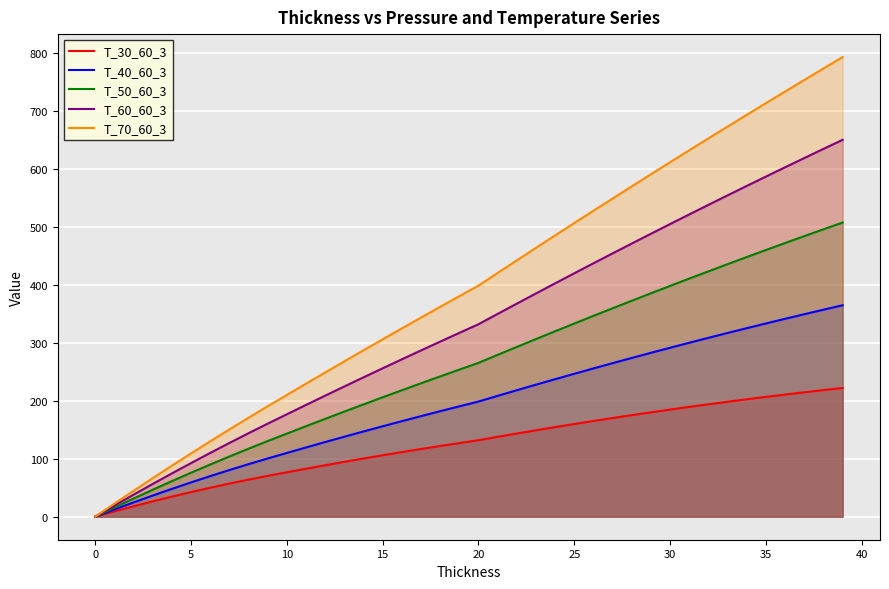

Reading right to left, what are all the values shown in this chart?

T_30_60_3: 222.1	218.4	214.6	210.7	206.7	202.6	198.3	193.9	189.4	184.8	180.1	175.2	170.2	165.1	159.9	154.6	149.1	143.5	137.8	132.0	127.1	122.0	116.8	111.5	106.0	100.4	94.7	88.8	82.8	76.7	70.5	64.0	57.2	50.0	42.5	34.7	26.5	18.0	9.2	0.0
T_40_60_3: 364.7	357.1	349.3	341.4	333.4	325.2	317.0	308.6	300.1	291.5	282.7	273.9	264.9	255.8	246.6	237.2	227.8	218.2	208.5	198.7	190.4	182.0	173.5	164.8	156.0	147.1	138.0	128.8	119.5	110.0	100.5	90.7	80.5	70.0	59.2	48.0	36.5	24.7	12.5	0.0
T_50_60_3: 507.4	495.7	484.0	472.1	460.0	447.9	435.6	423.3	410.8	398.1	385.4	372.5	359.6	346.5	333.2	319.9	306.4	292.9	279.2	265.3	253.7	242.0	230.1	218.1	206.0	193.7	181.3	168.8	156.1	143.3	130.5	117.3	103.8	90.0	75.8	61.3	46.5	31.3	15.8	0.0
T_60_60_3: 650.1	634.4	618.6	602.7	586.7	570.6	554.3	537.9	521.4	504.8	488.1	471.2	454.2	437.1	419.9	402.6	385.1	367.5	349.8	332.0	317.1	302.0	286.8	271.5	256.0	240.4	224.7	208.8	192.8	176.7	160.5	144.0	127.2	110.0	92.5	74.7	56.5	38.0	19.2	0.0
T_70_60_3: 792.7	773.1	753.3	733.4	713.4	693.2	673.0	652.6	632.1	611.5	590.7	569.9	548.9	527.8	506.6	485.2	463.8	442.2	420.5	398.7	380.4	362.0	343.5	324.8	306.0	287.1	268.0	248.8	229.5	210.0	190.5	170.7	150.5	130.0	109.2	88.0	66.5	44.7	22.5	0.0